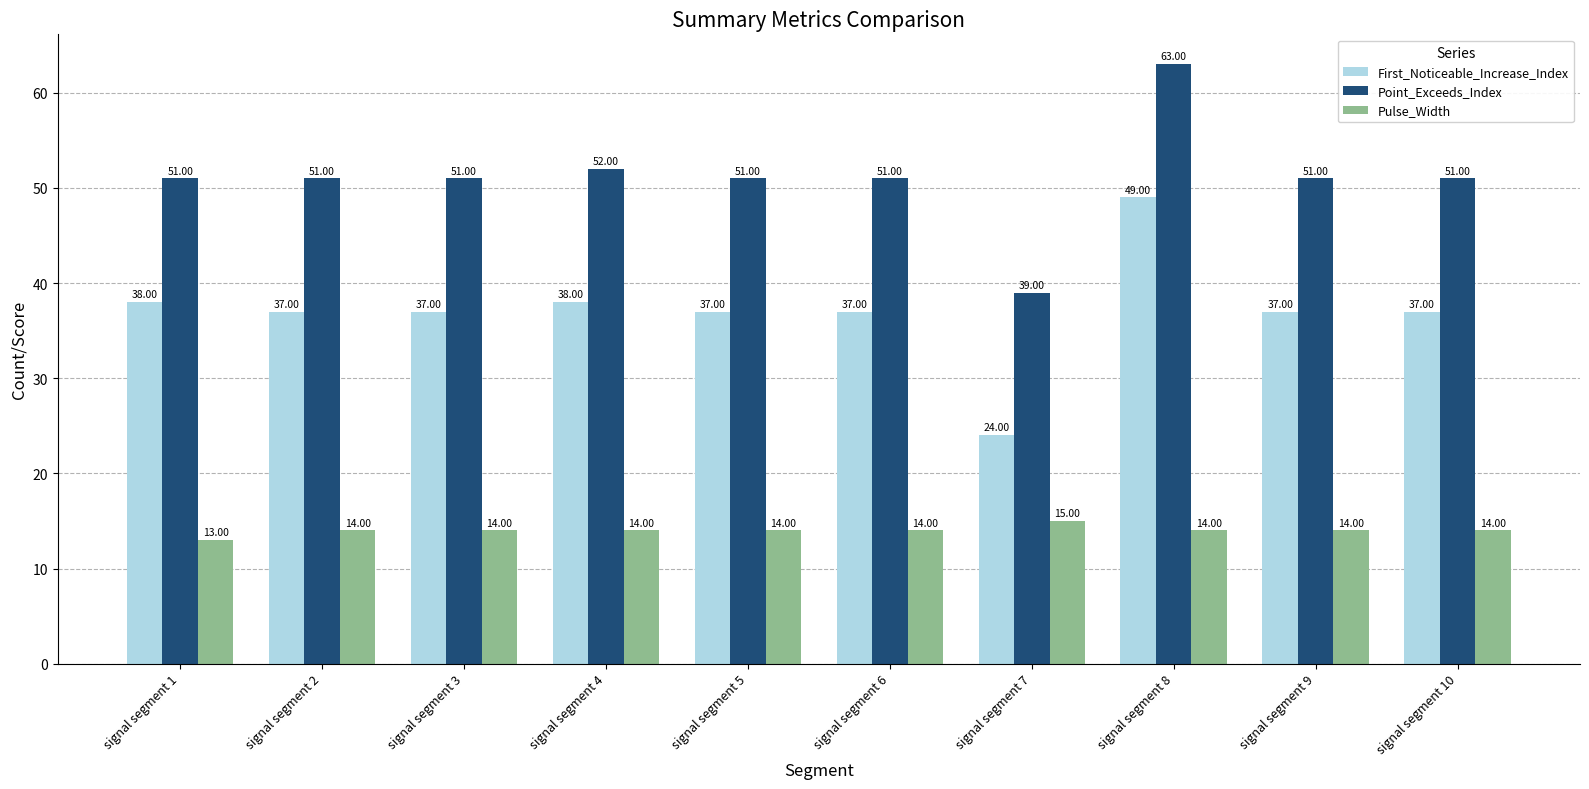

At signal segment 10, list the series in order from largest to smallest.

Point_Exceeds_Index, First_Noticeable_Increase_Index, Pulse_Width